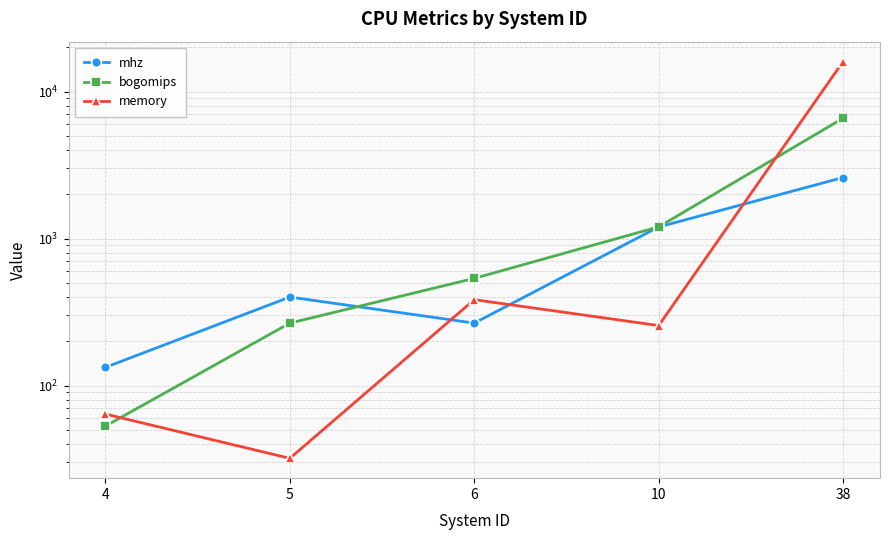

Reading left to right, list all the values displayed in this chart.

mhz: 4=133	5=400	6=266	10=1199	38=2600
bogomips: 4=53	5=266	6=536	10=1201	38=6585
memory: 4=64	5=32	6=384	10=256	38=16000